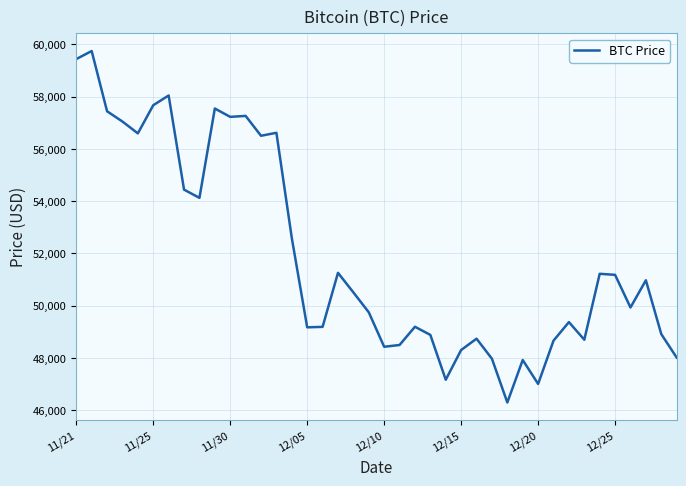

What is the difference between the maximum and minimum values?

13453